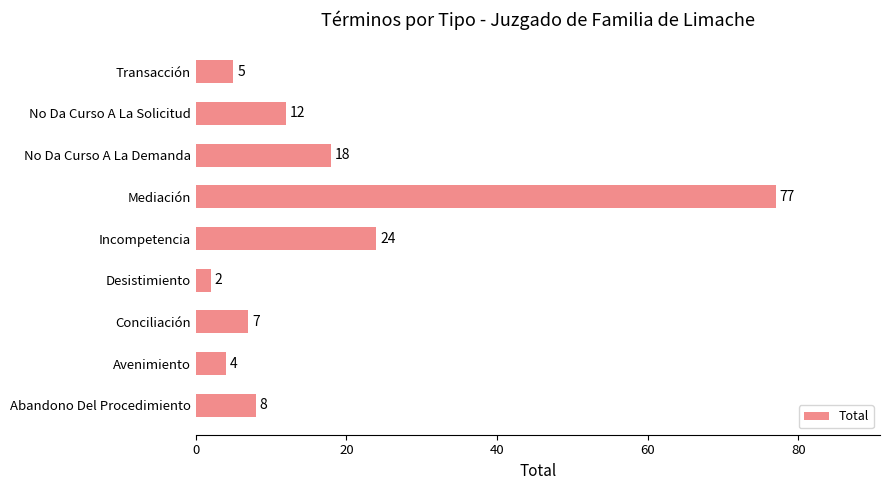

Between Conciliación and Incompetencia, which is larger?

Incompetencia